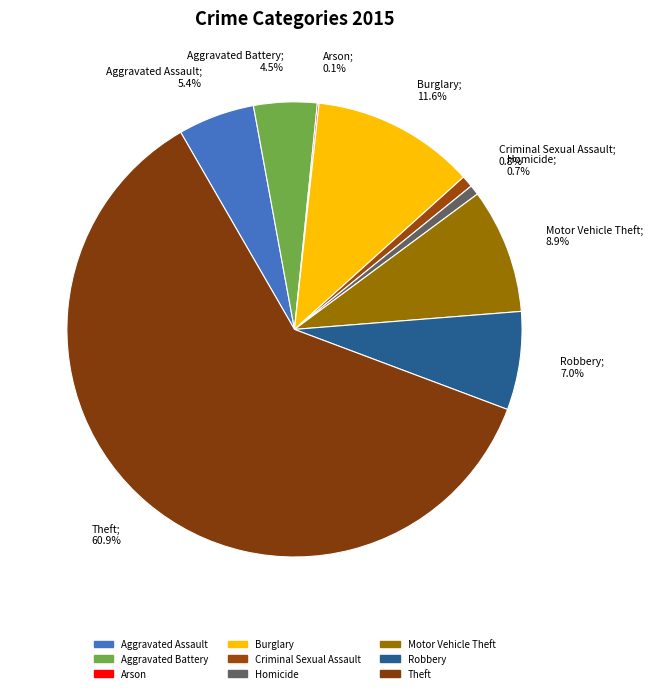

To the nearest percent, what is the difference between the largest and smallest slice percentages?

61%